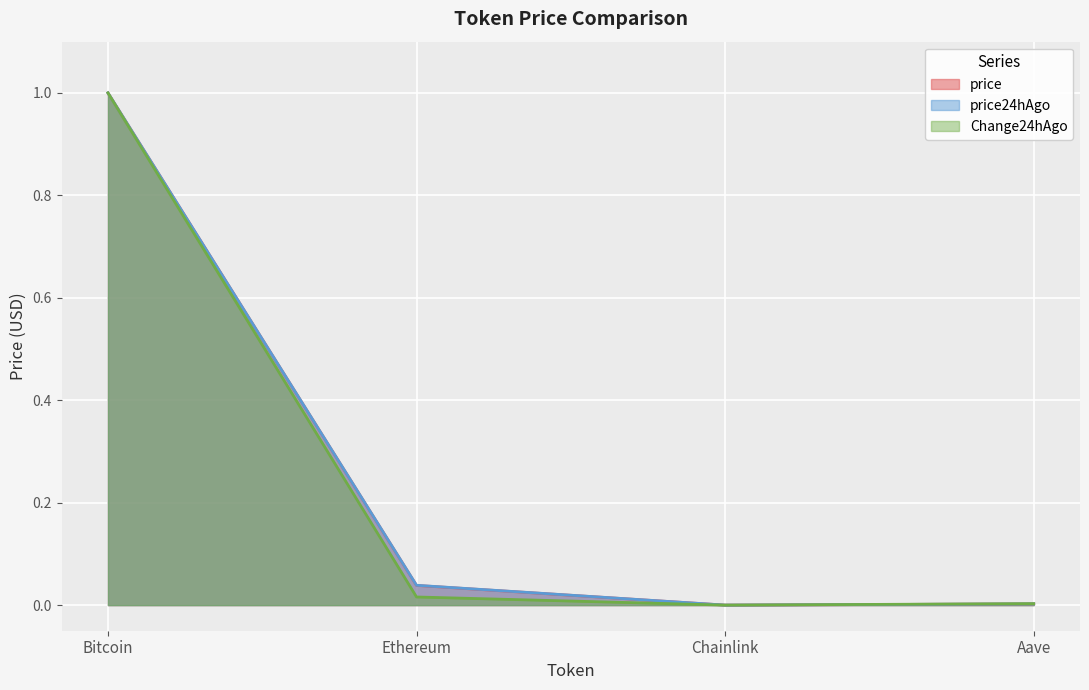

What is the label of the 4th point from the left?

Aave